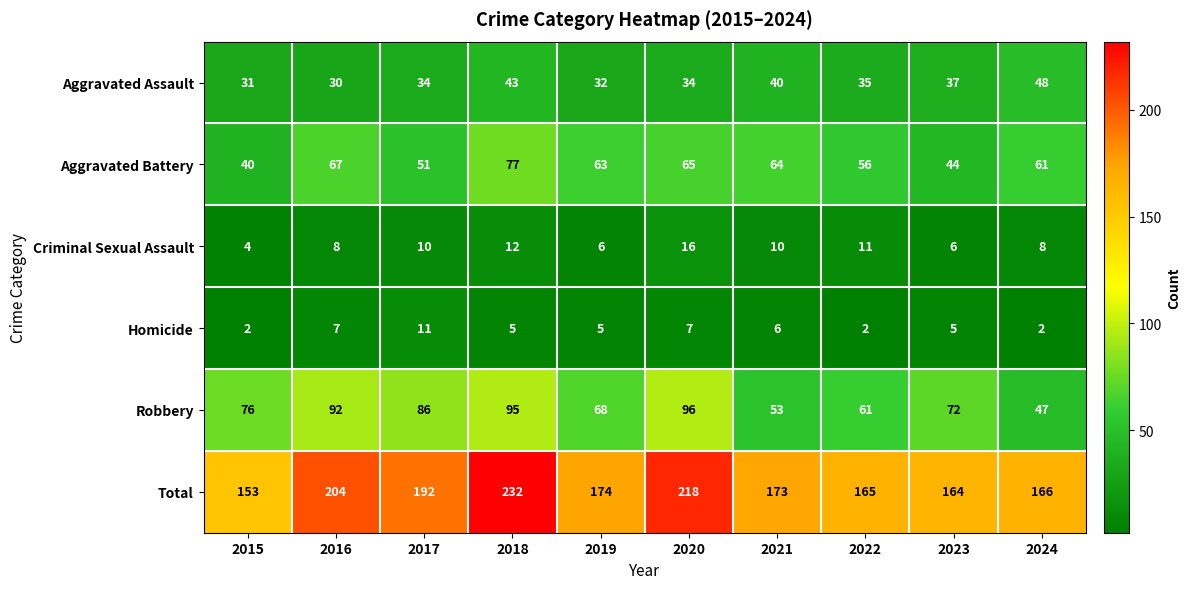

True or false: Robbery has a value of 169 at 2018.

False